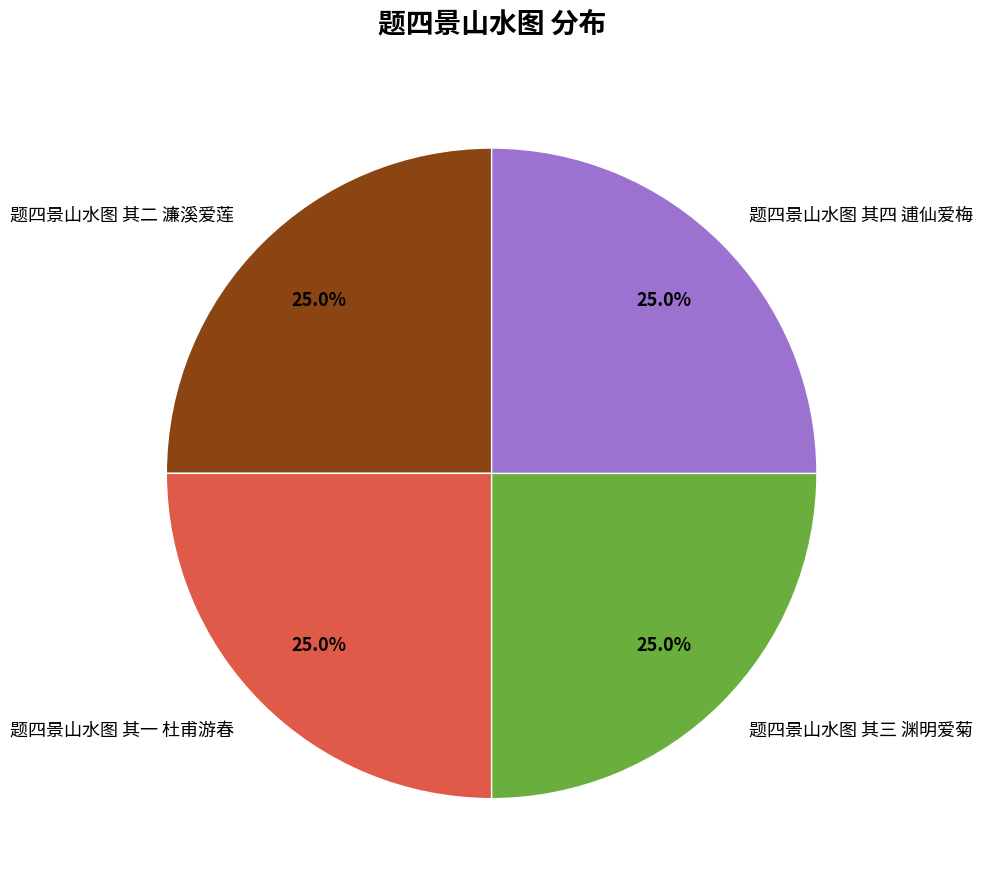

How much of the chart is everything except 题四景山水图 其三 渊明爱菊?

75.0%